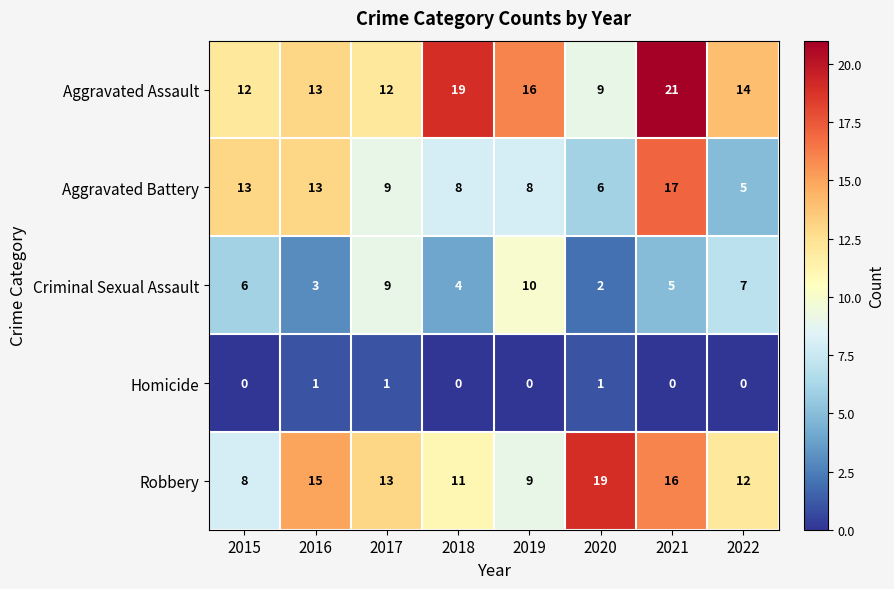

How many categories are shown in the chart?

8